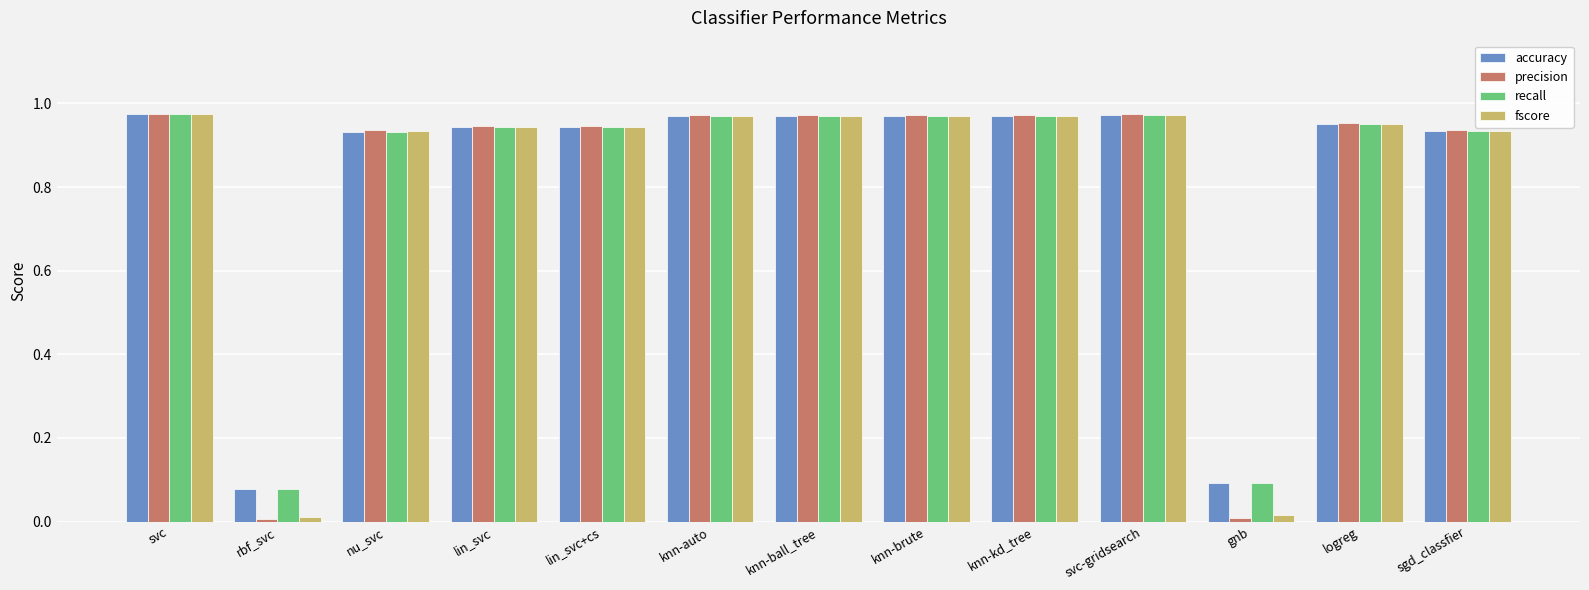

How many groups of bars are there?

13